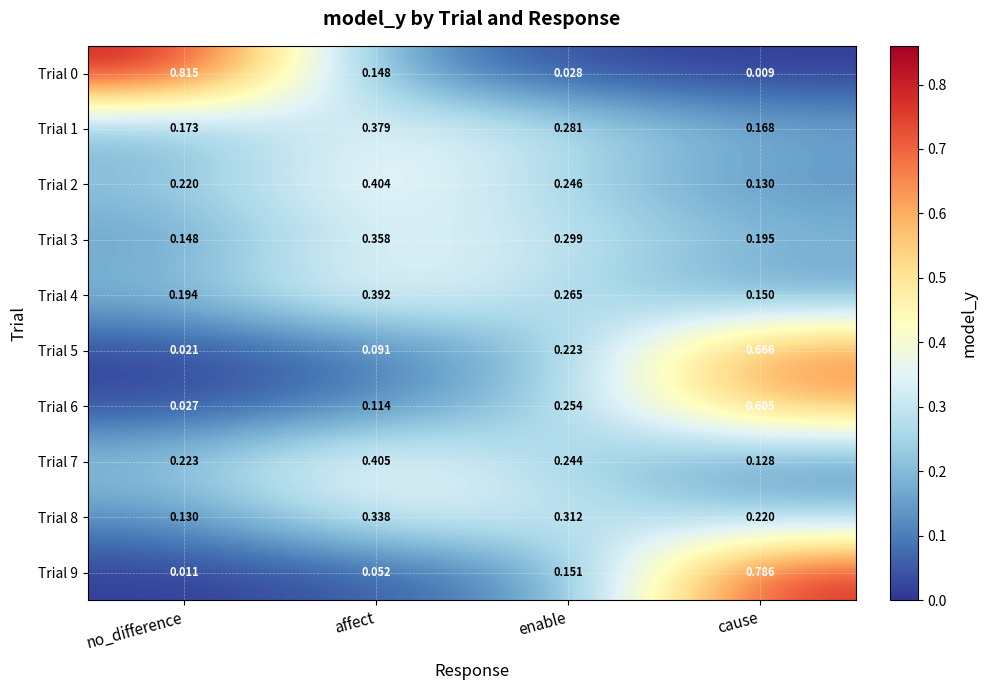

At which category is the sum across all series the highest?

cause